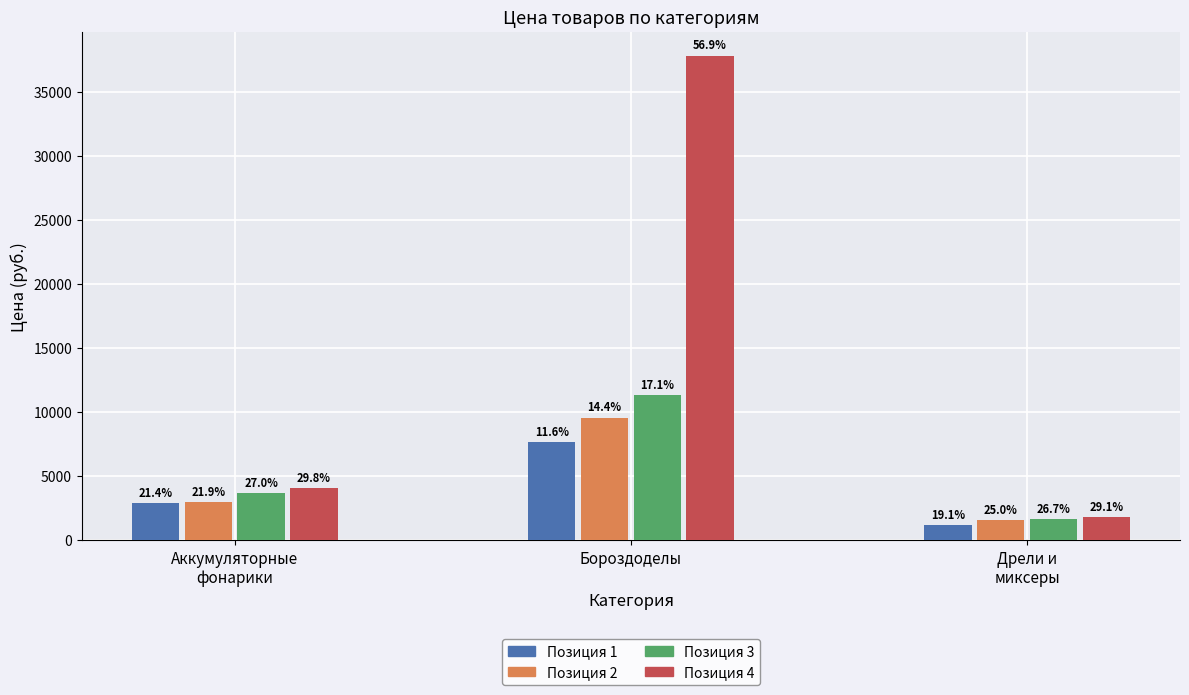

Does the chart contain stacked bars?

No